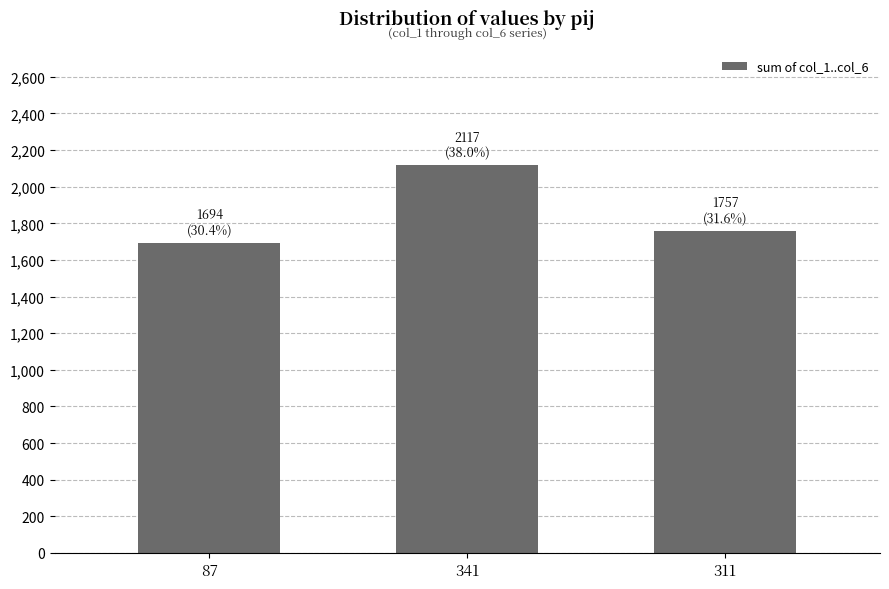

Count the number of data series in this chart.

1